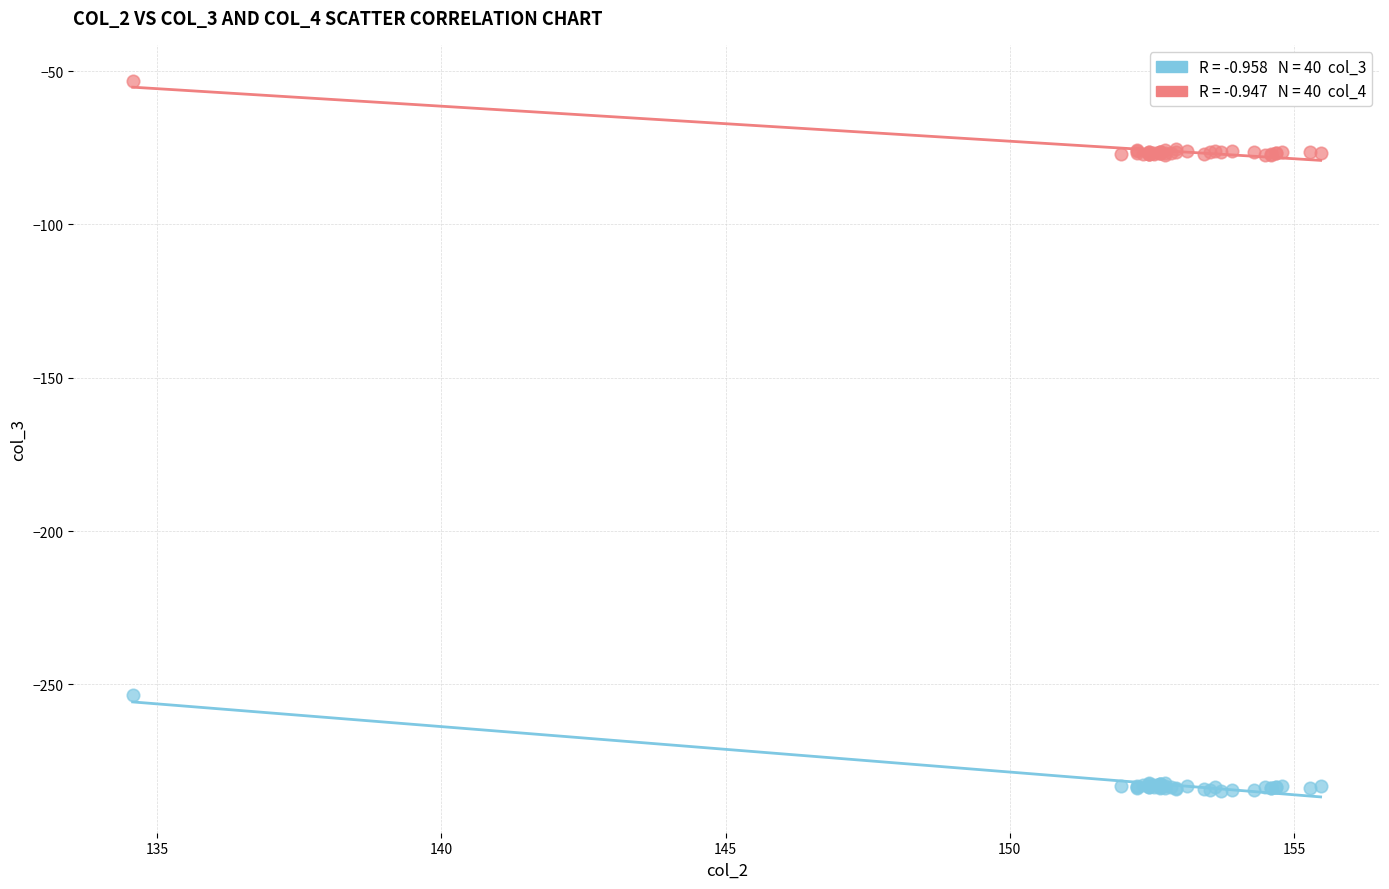

Across all series, what Y value is closest to -168?

-253.3